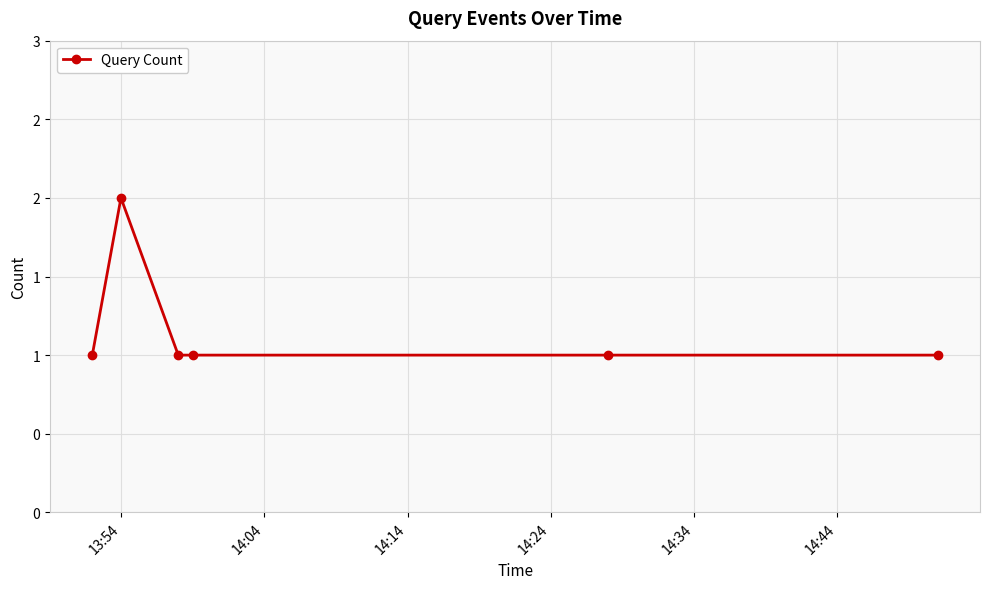

Is this an area chart (filled region under the line)?

No